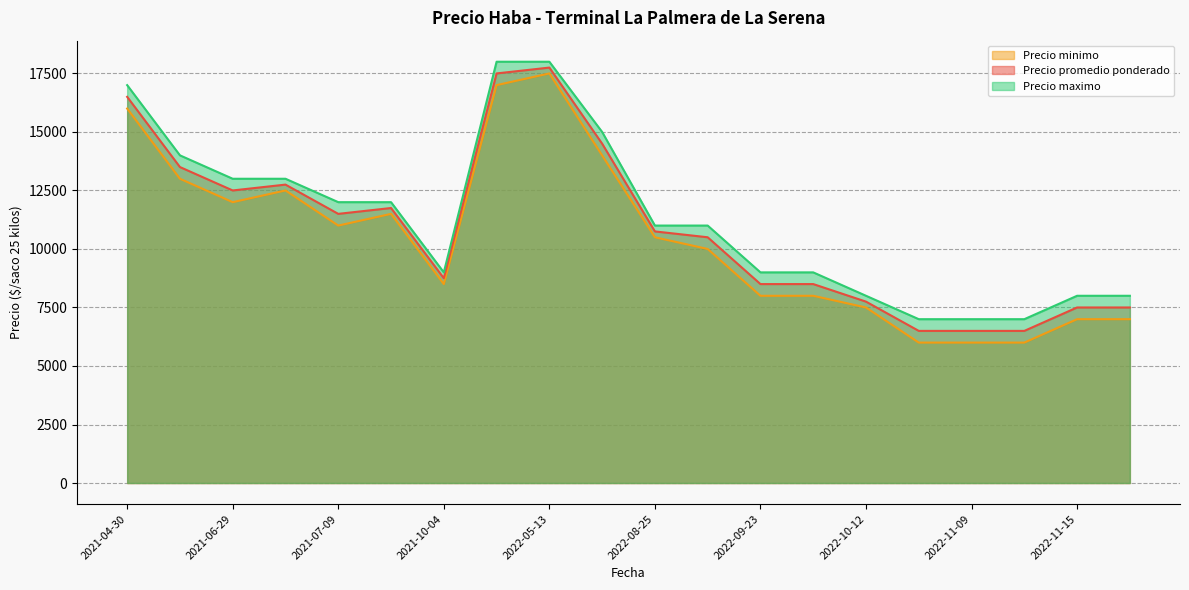

Which category has the lowest value in the Precio minimo series?

2022-11-08